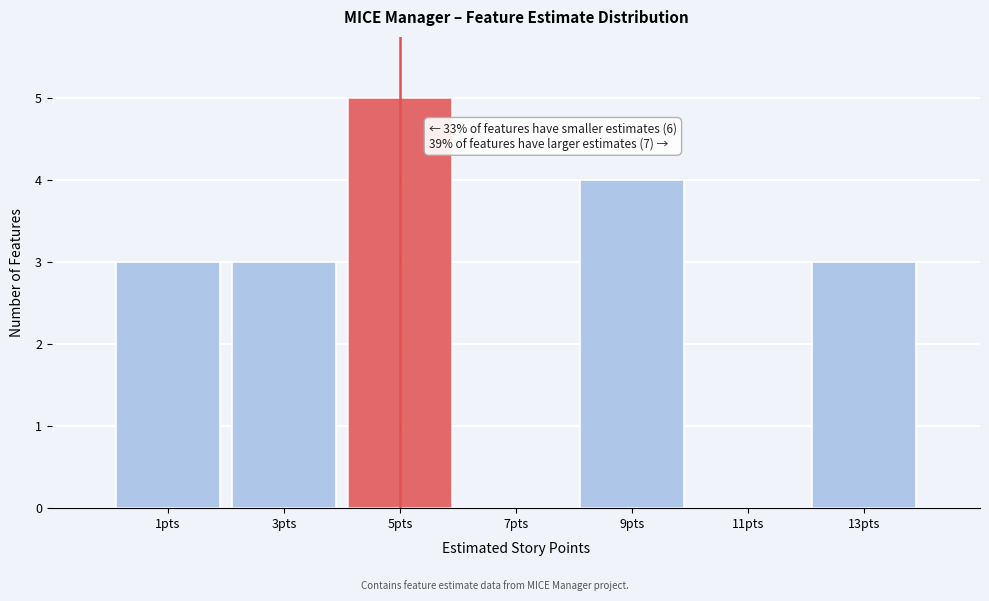

Over which range of the x-axis is the bar tallest?

4 to 6